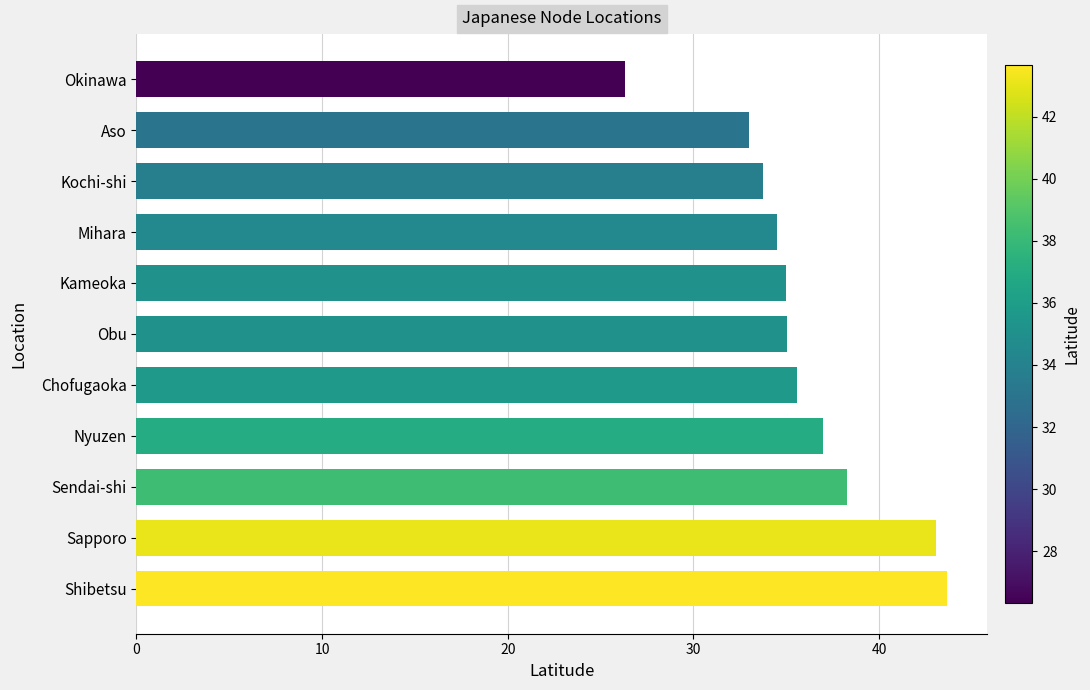

What is the difference between the maximum and minimum values?

17.3